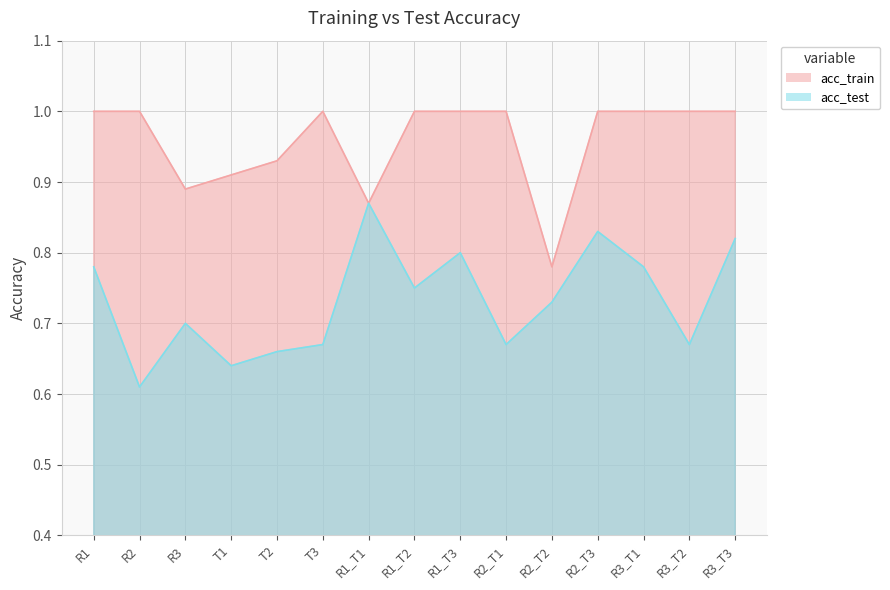

The value of acc_test at R1_T3 is 1.1. True or false?

False